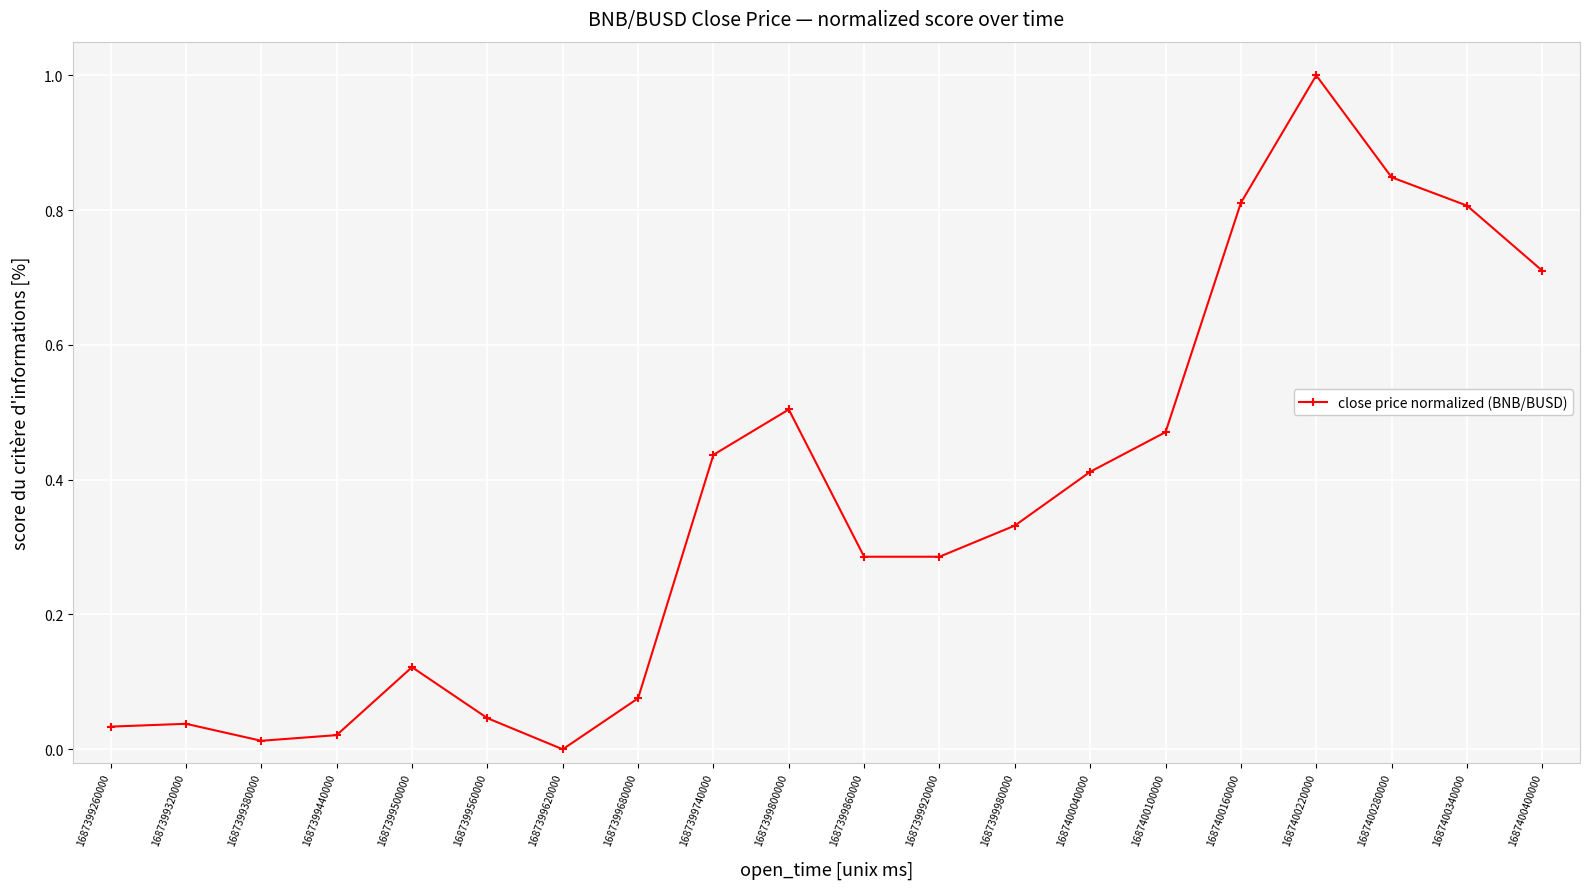

True or false: there are more than 0 points higher than both neighbors.

True